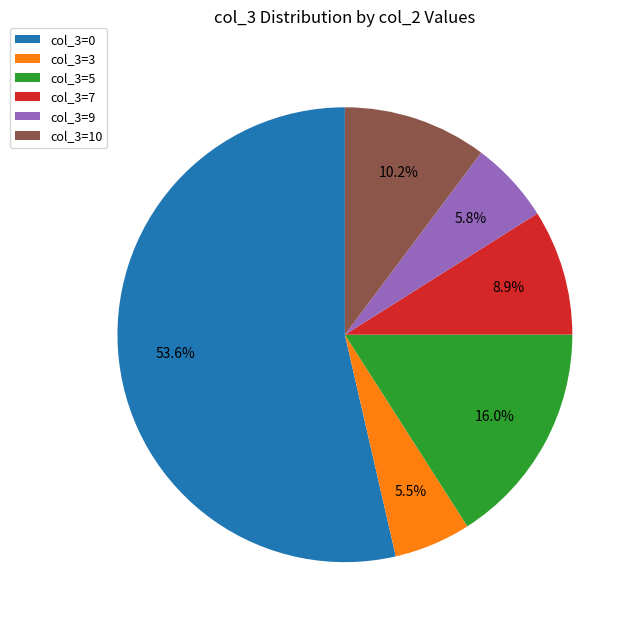

Which category accounts for the majority?

col_3=0